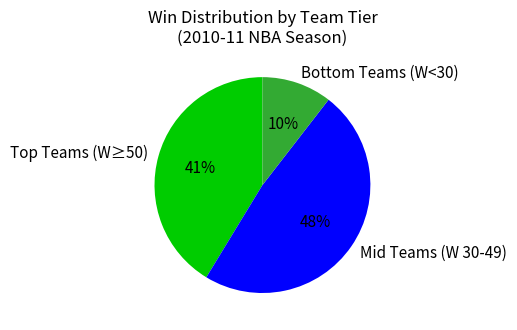

To the nearest percent, what is the average slice percentage?

33%